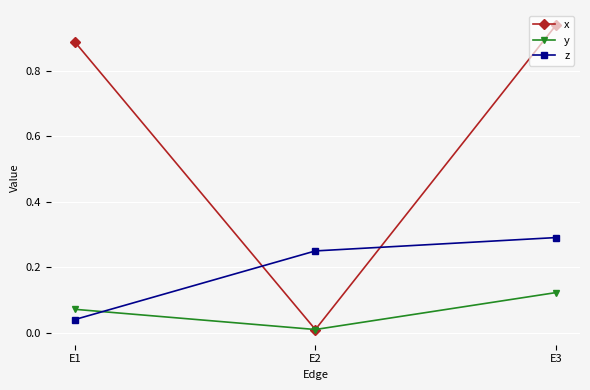

Which category has the highest value in the z series?

E3